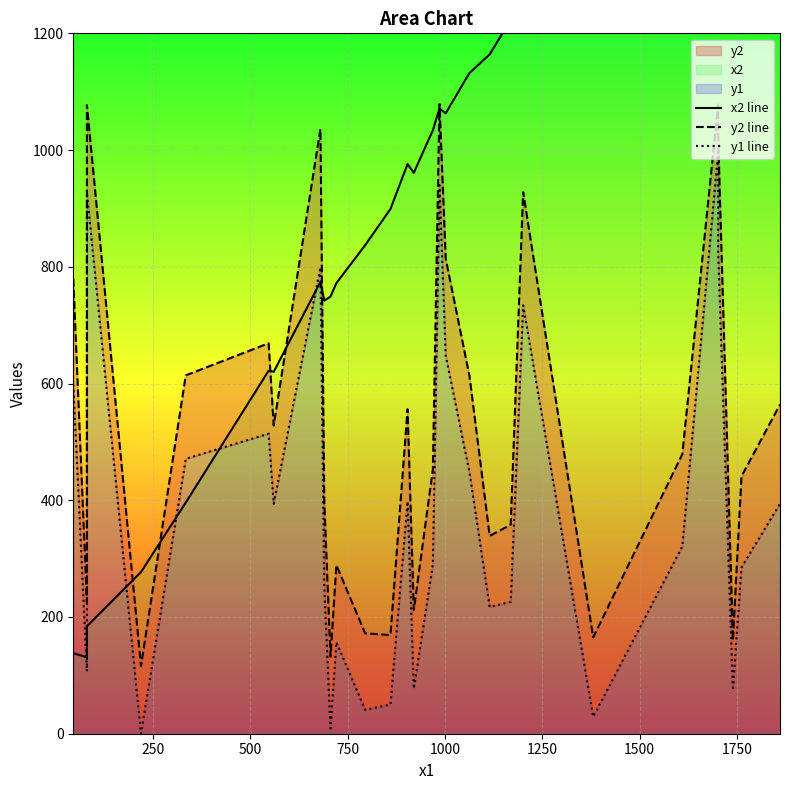

True or false: y2 line has a value of 38 at 12.

False